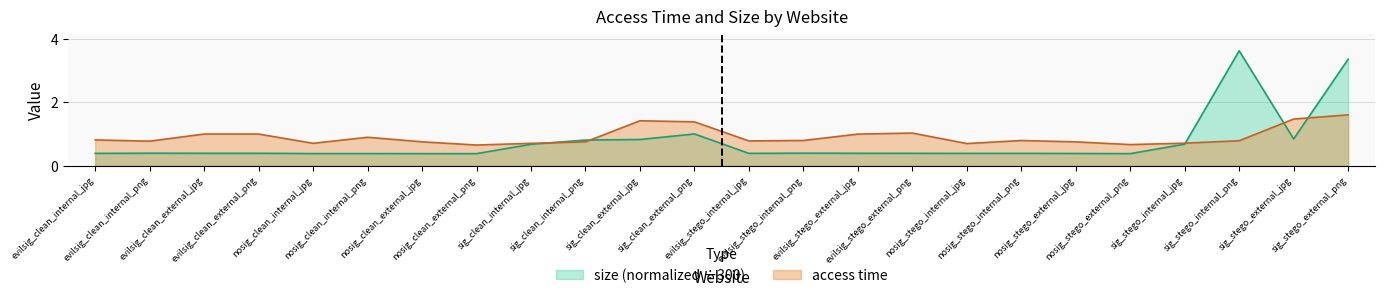

Does the chart display data point markers on the line(s)?

No